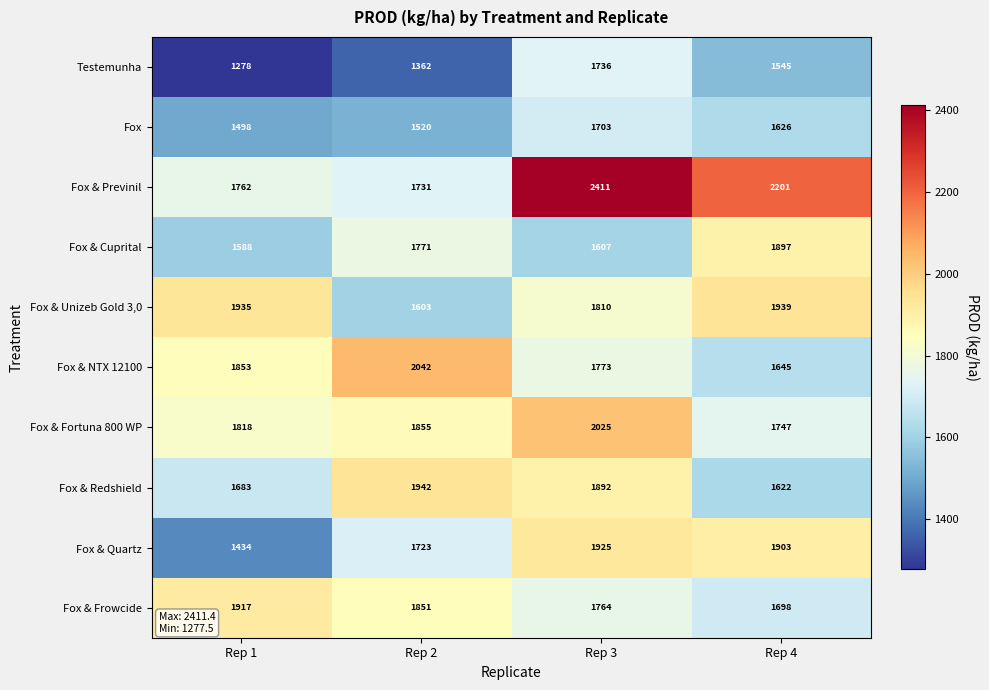

At Rep 4, list the series in order from smallest to largest.

Testemunha, Fox & Redshield, Fox, Fox & NTX 12100, Fox & Frowcide, Fox & Fortuna 800 WP, Fox & Cuprital, Fox & Quartz, Fox & Unizeb Gold 3,0, Fox & Previnil